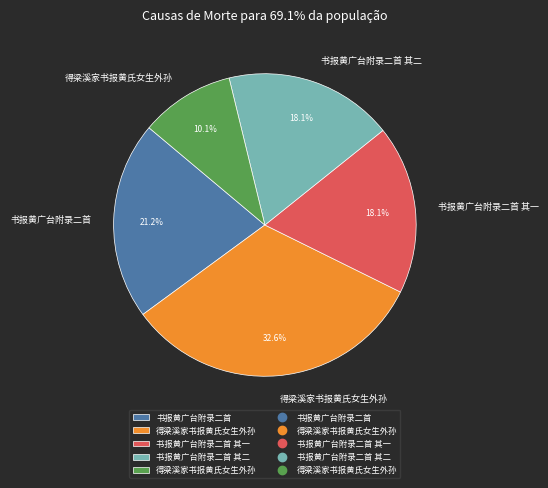

Is there a majority slice in this chart?

No